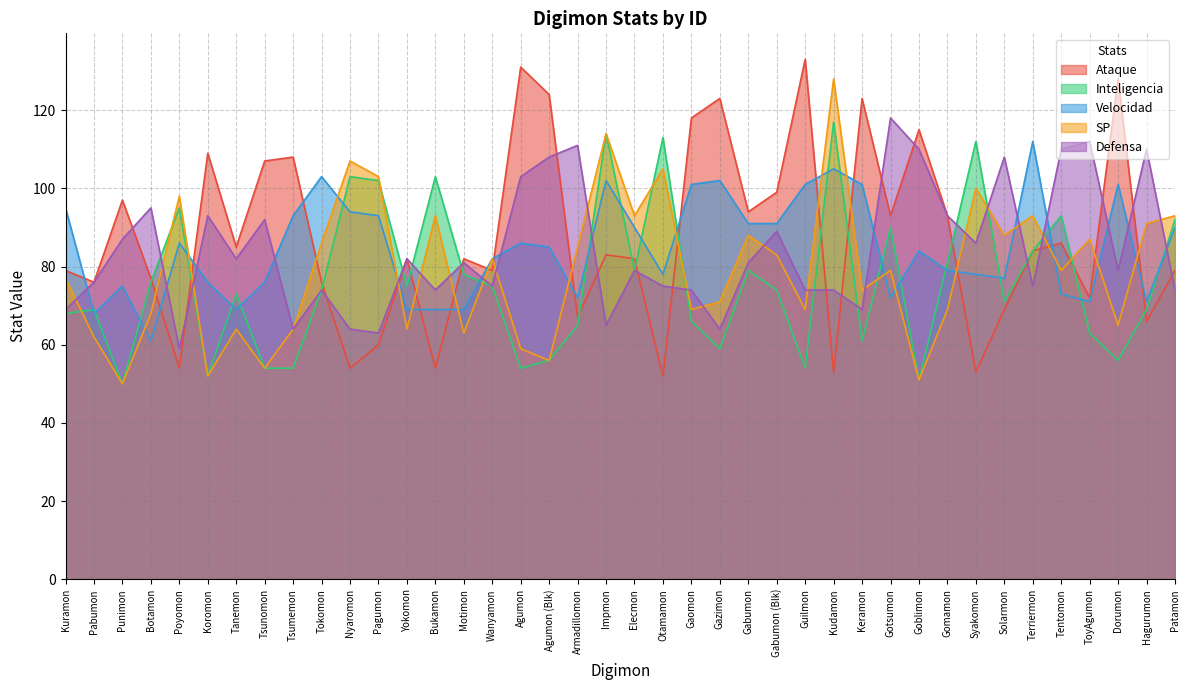

What are all the series names shown in the legend?

Ataque, Inteligencia, Velocidad, SP, Defensa